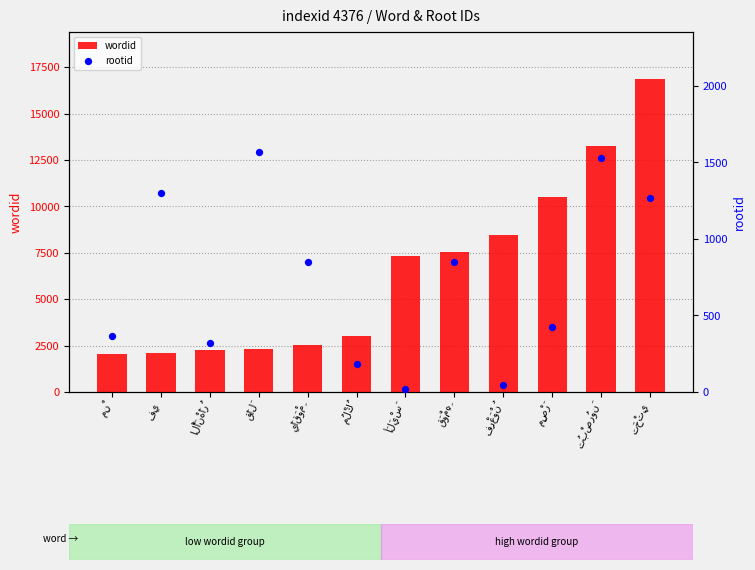

Which series reaches the maximum Y coordinate?

wordid